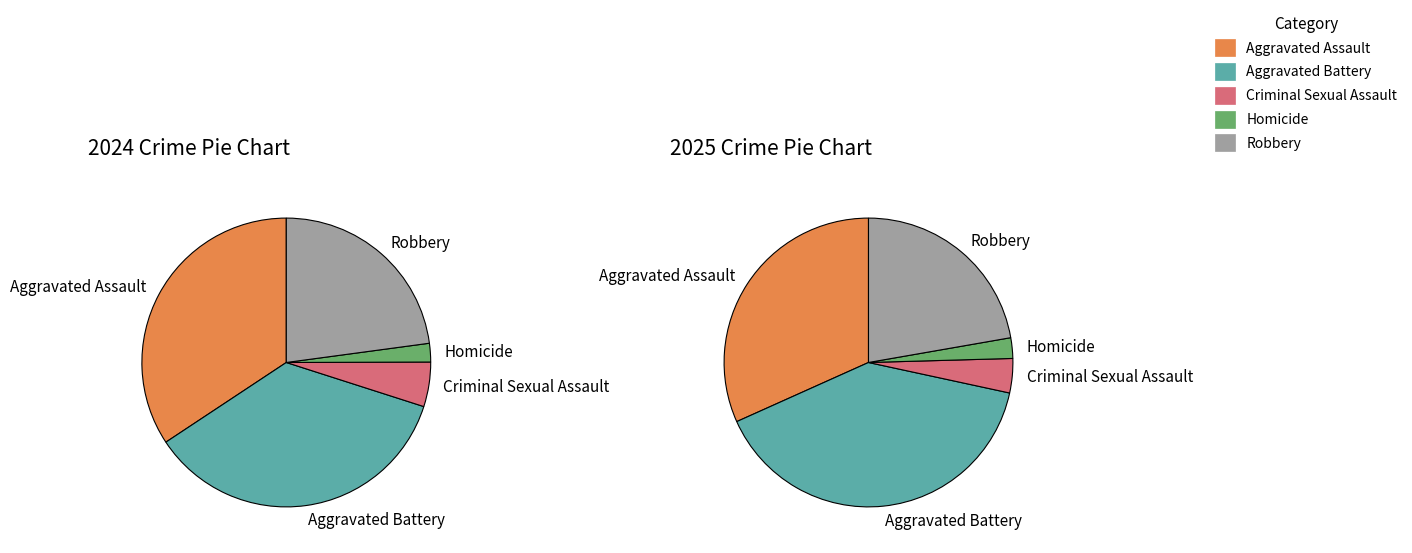

Which category has the smallest portion of the pie?

Homicide